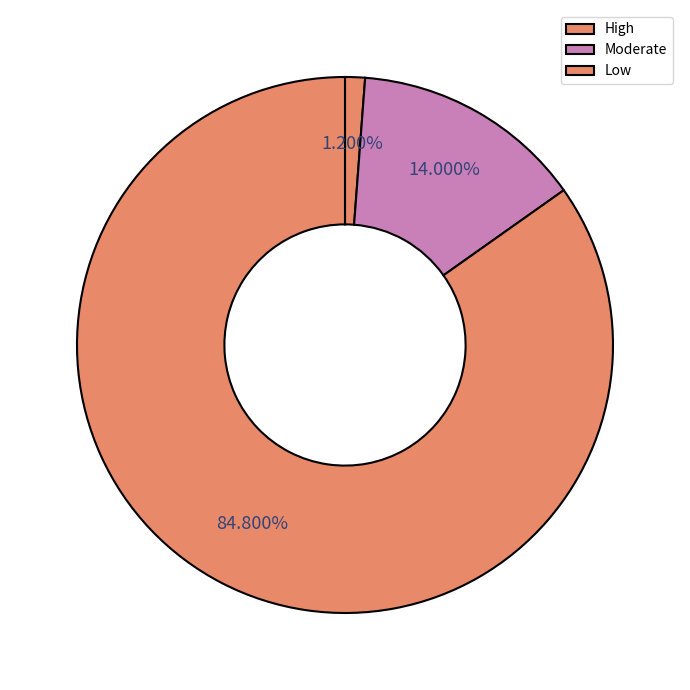

Approximately how many times larger is the value at Moderate compared to Low?

0.2